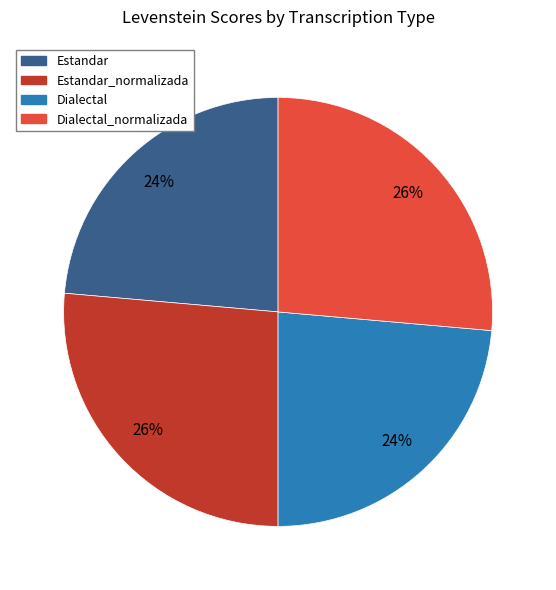

To the nearest percent, what is the average slice percentage?

25%